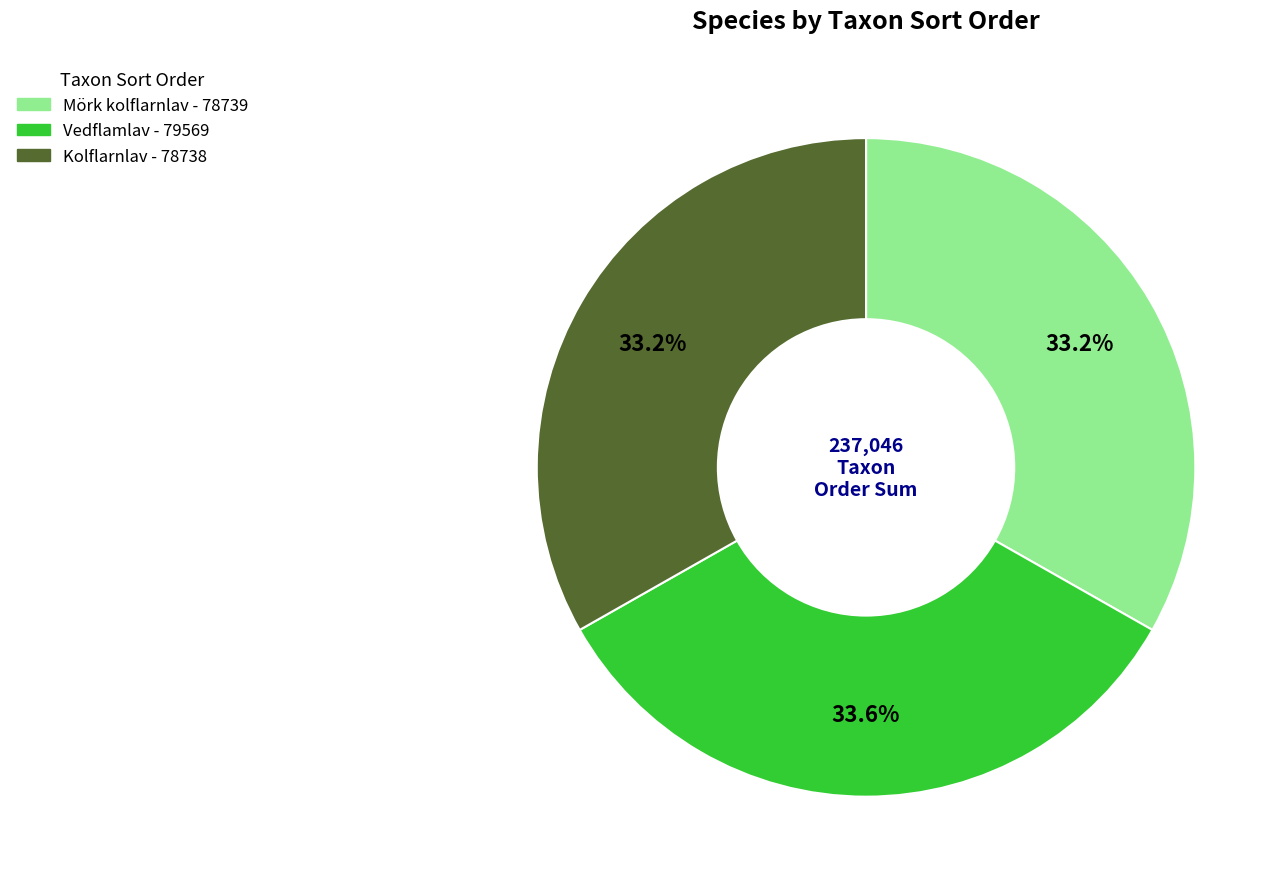

How many slices are in this pie chart?

3